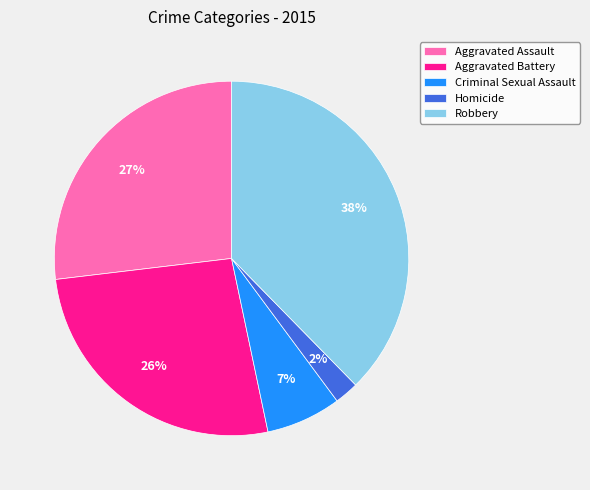

To the nearest percent, what is the average slice percentage?

20%